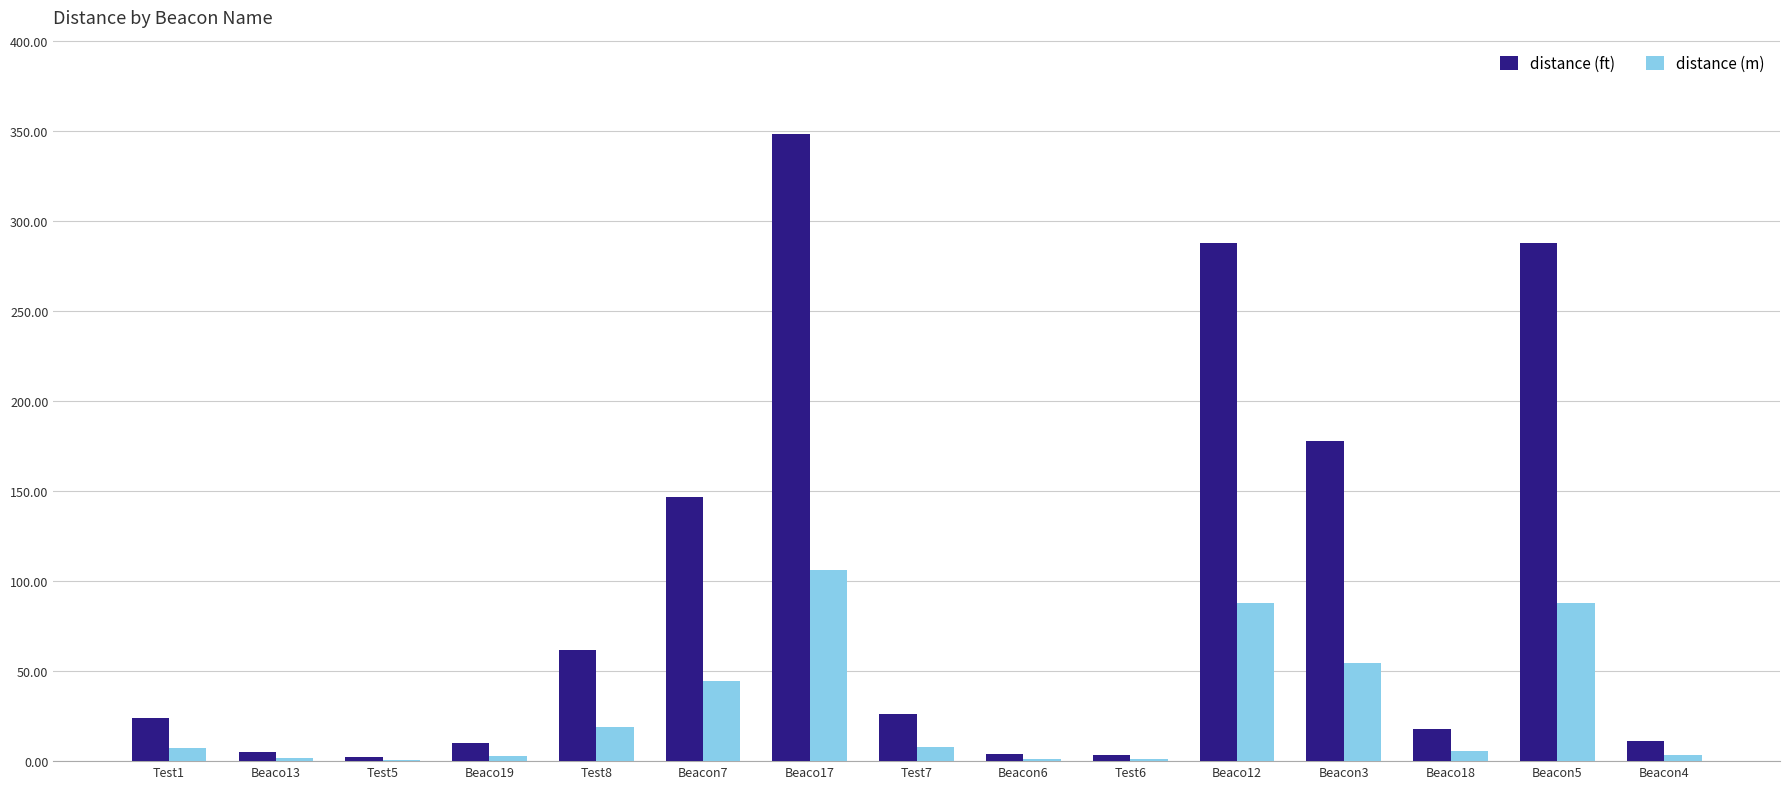

Which category has the highest value across all series?

Beaco17